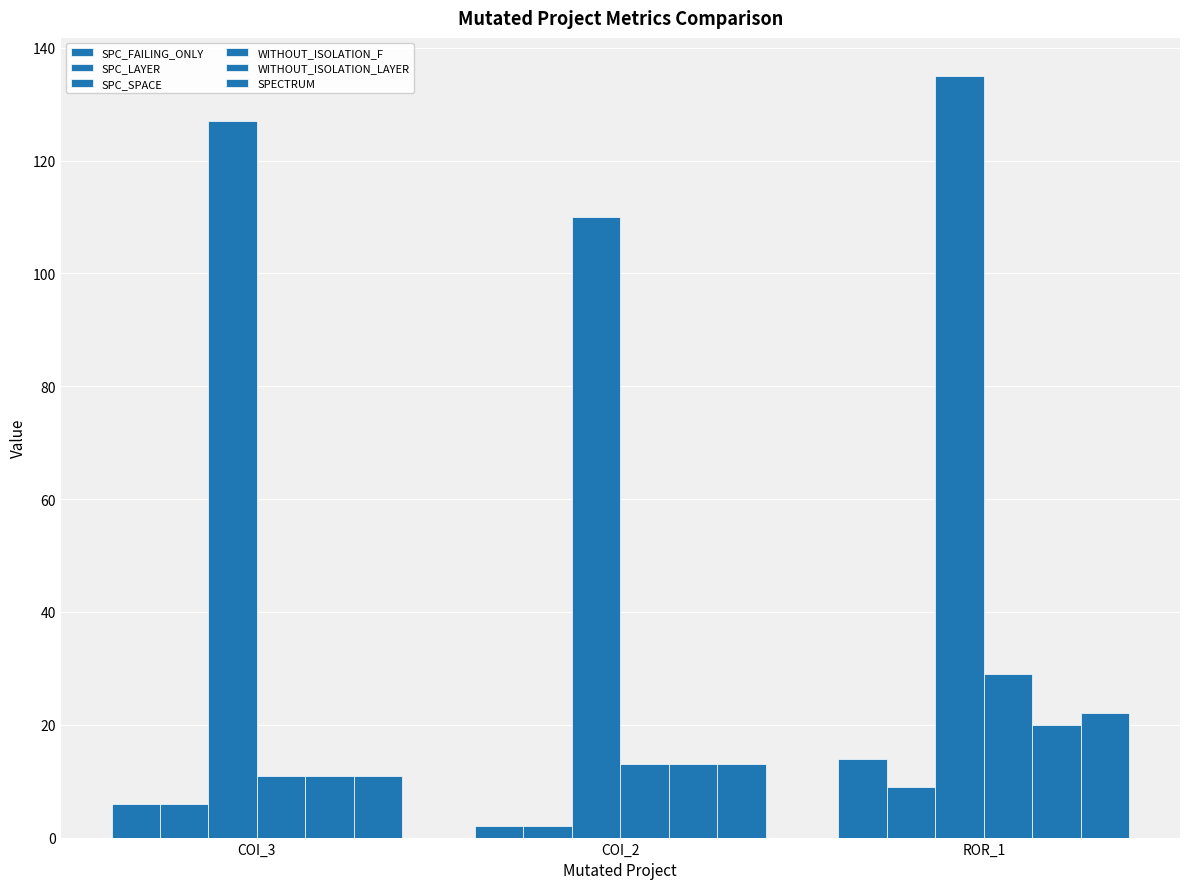

The SPC_SPACE series shows 203 at COI_3. True or false?

False